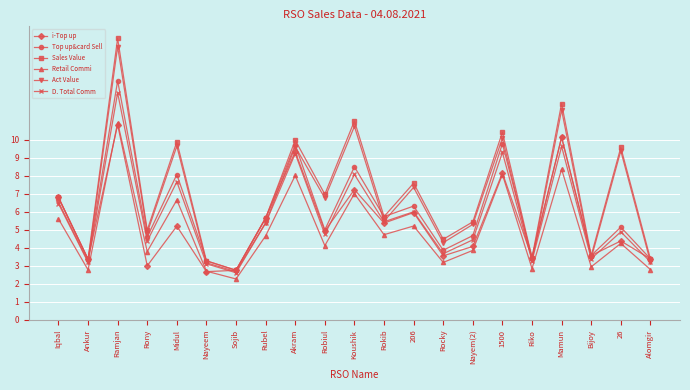

What is the difference between the i-Top up values at Rokib and Robiul?

0.4